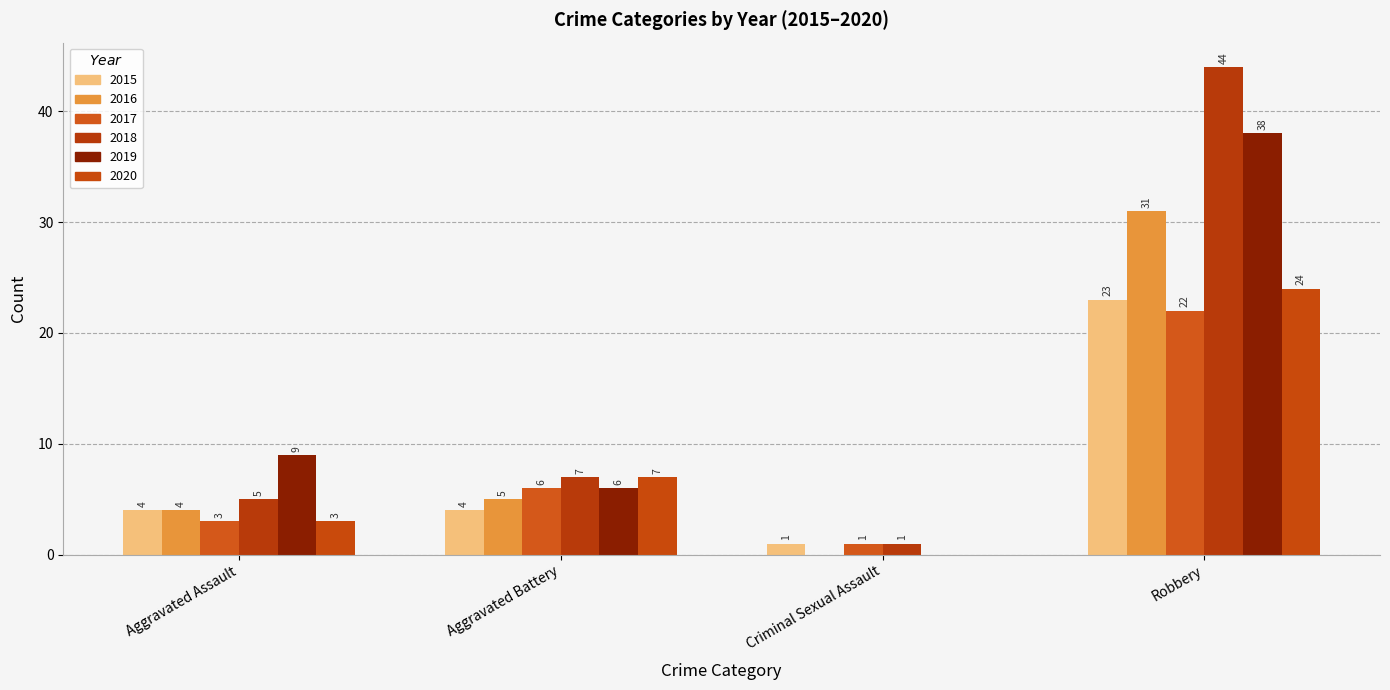

At which label is 2020 closest to 12?

Aggravated Battery